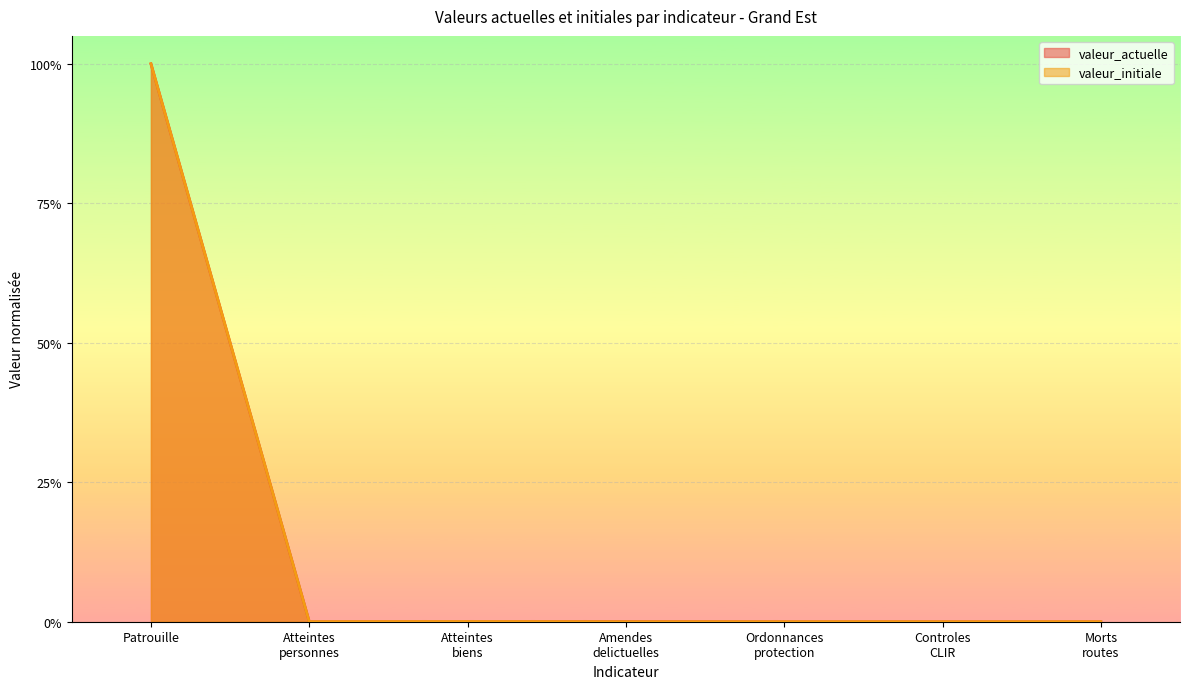

True or false: valeur_actuelle and valeur_initiale cross at least once.

True